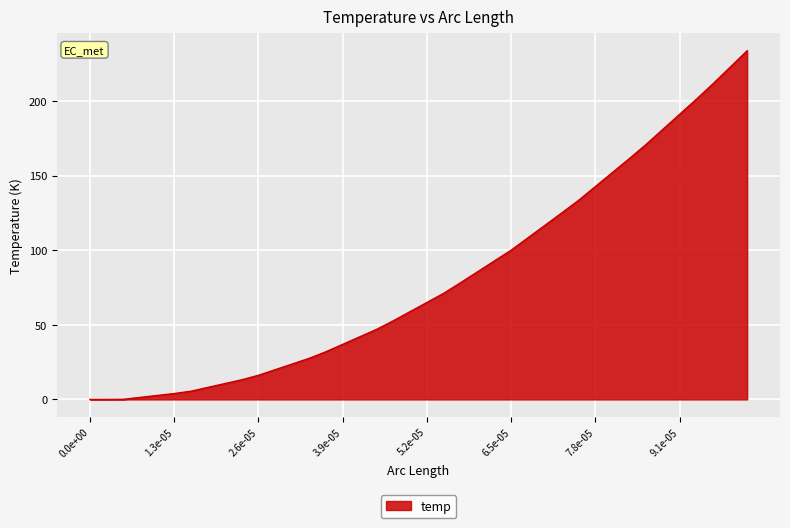

What is the difference between the maximum and minimum values?

233.7